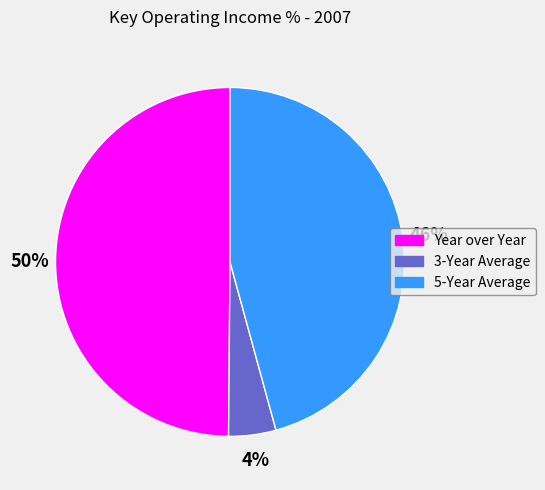

Does 3-Year Average represent more than half of the total?

No